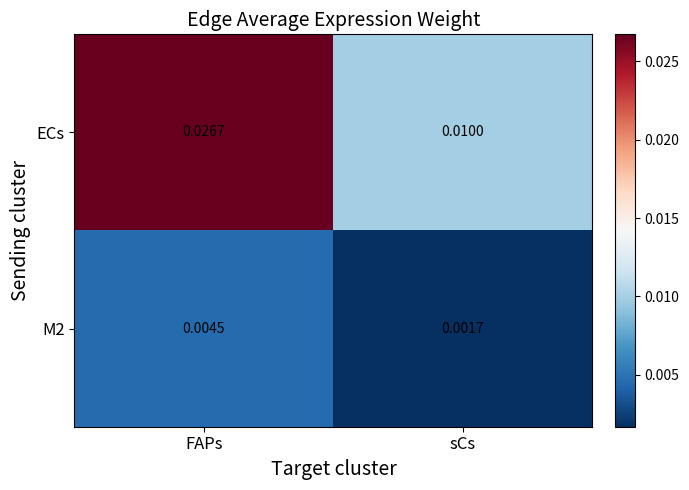

At which label does ECs reach its minimum?

sCs